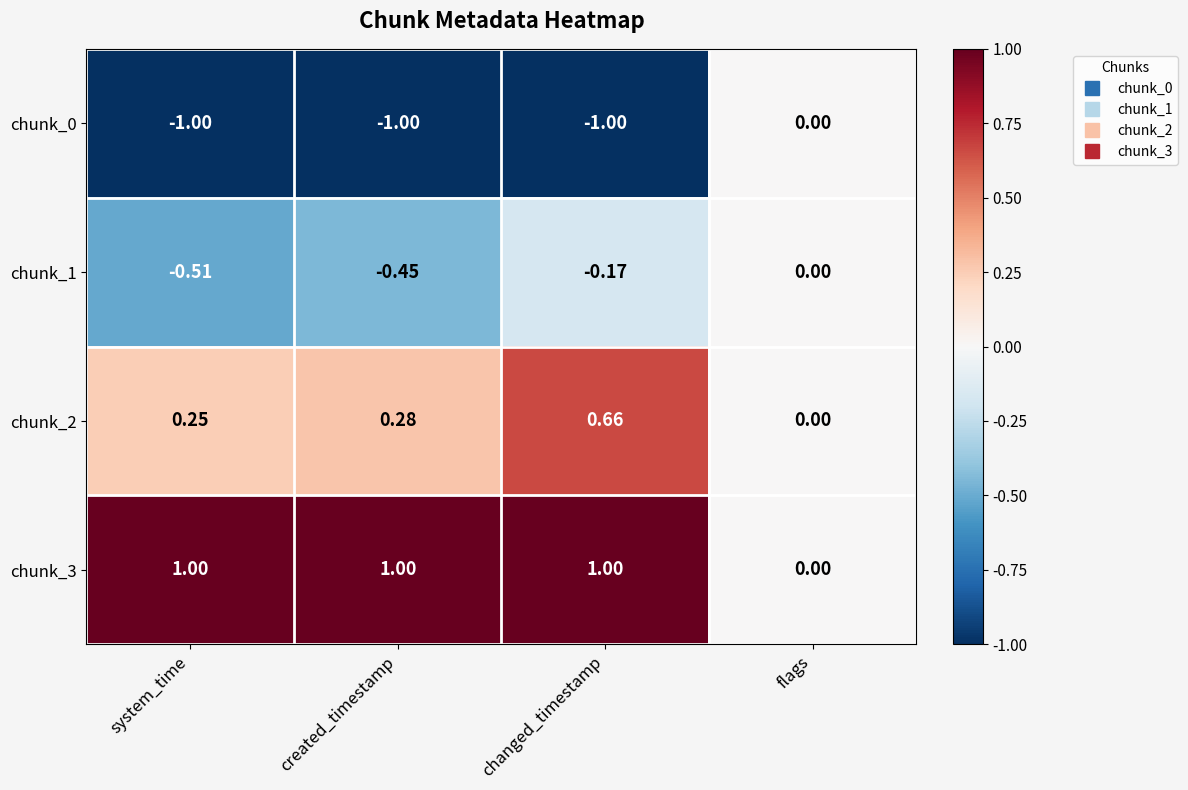

At which label is chunk_1 closest to 0?

flags